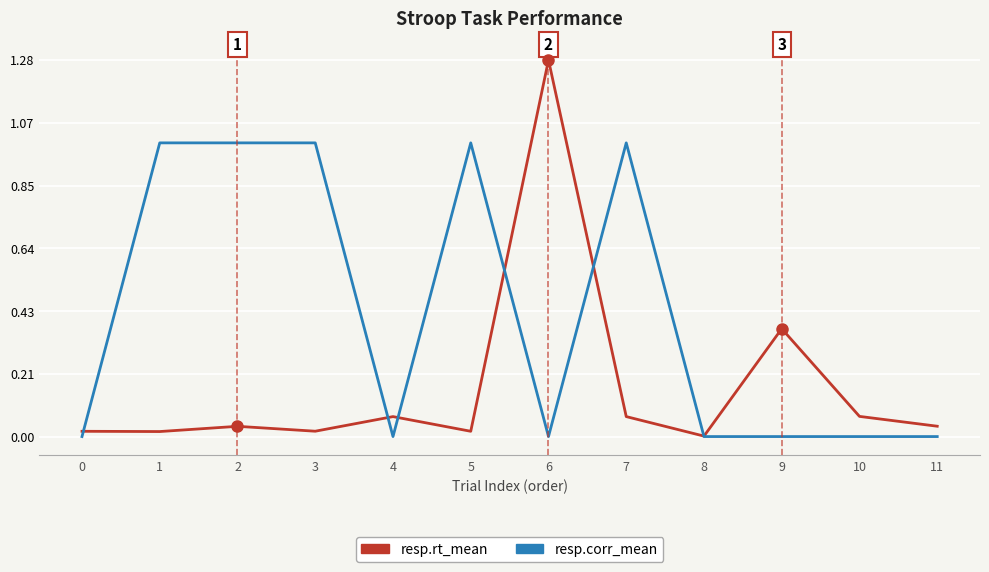

True or false: resp.corr_mean has a value of -0.6 at 9.

False